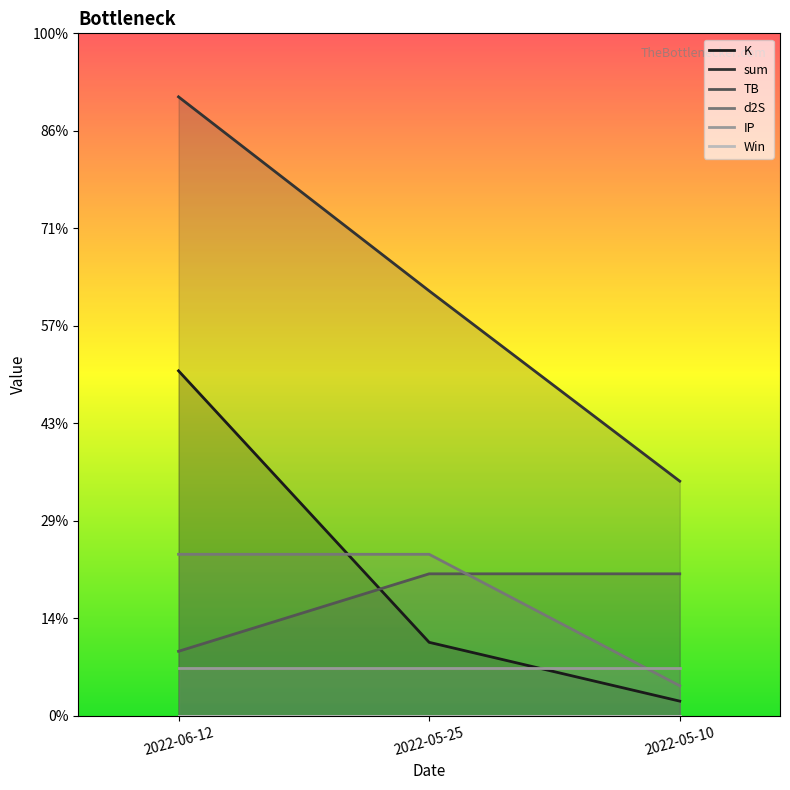

Rank the categories by TB value from lowest to highest.

2022-06-12, 2022-05-25, 2022-05-10